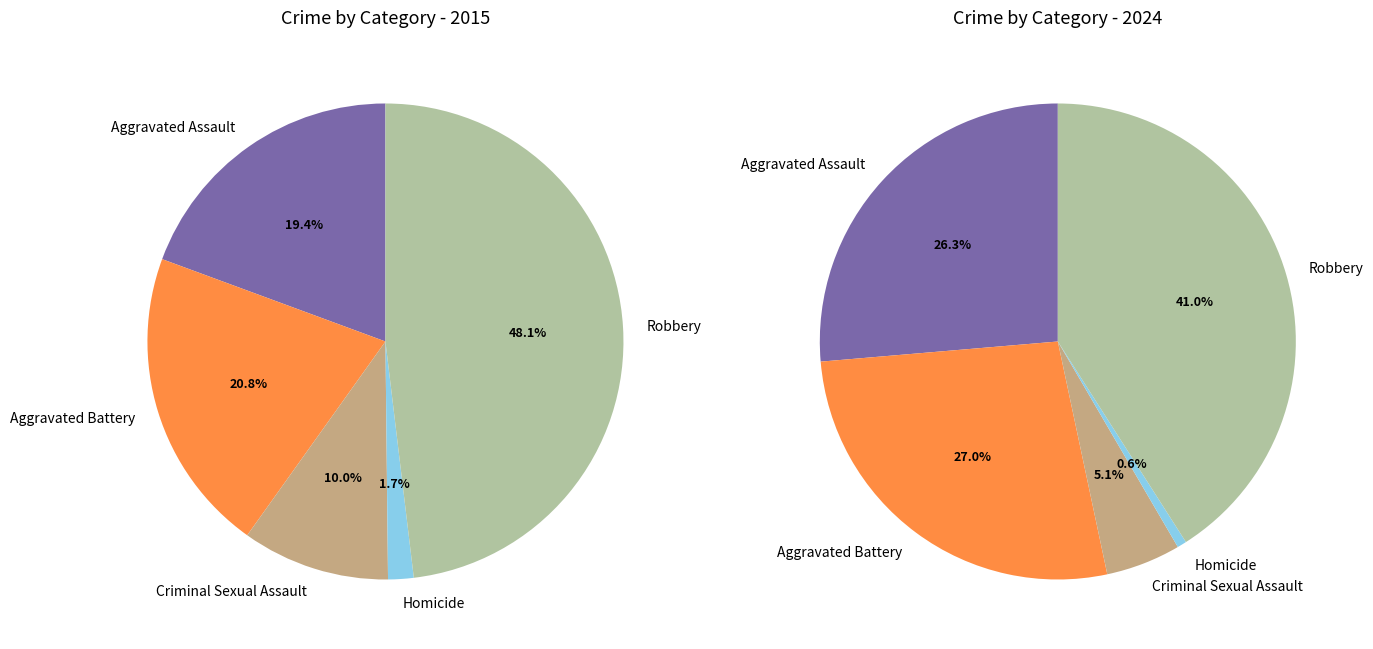

True or false: Aggravated Battery accounts for 21% of the total.

True